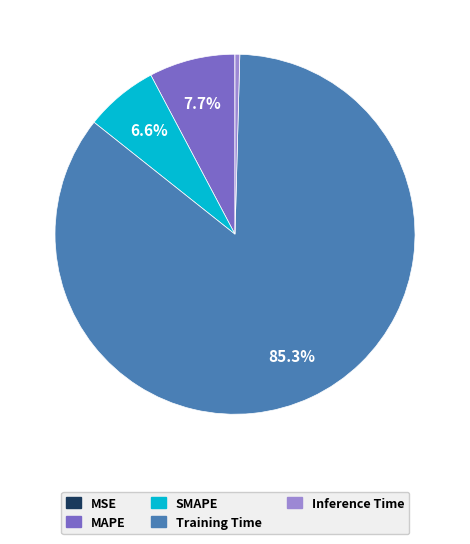

True or false: Inference Time accounts for 15% of the total.

False